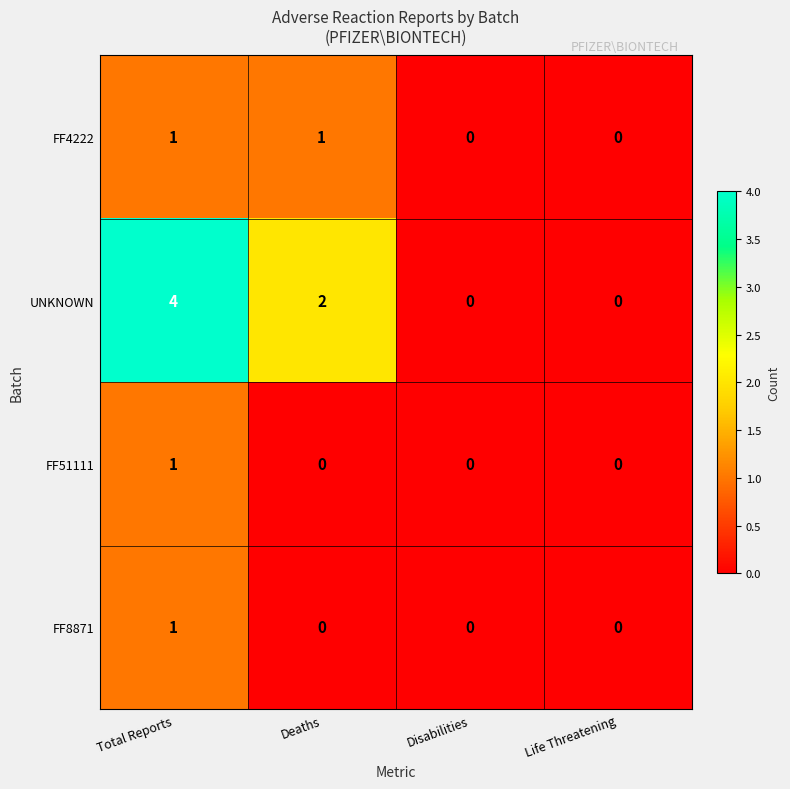

The FF8871 series shows 1 at Disabilities. True or false?

False